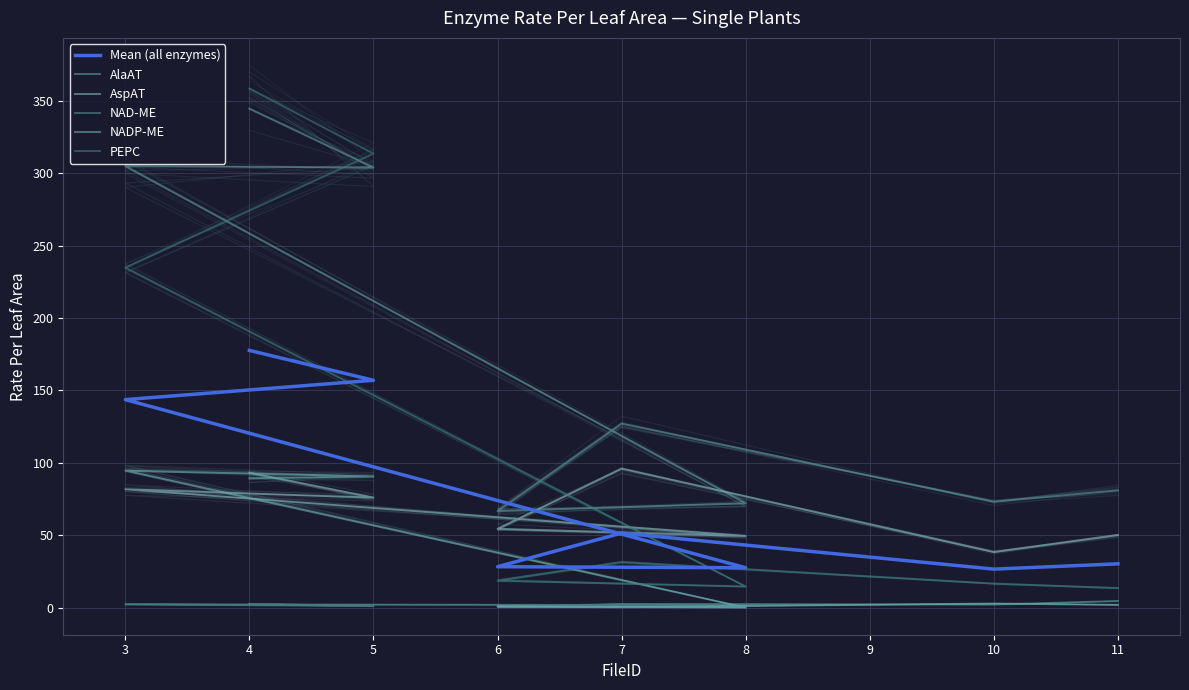

At which category does AspAT reach its first local peak?

4